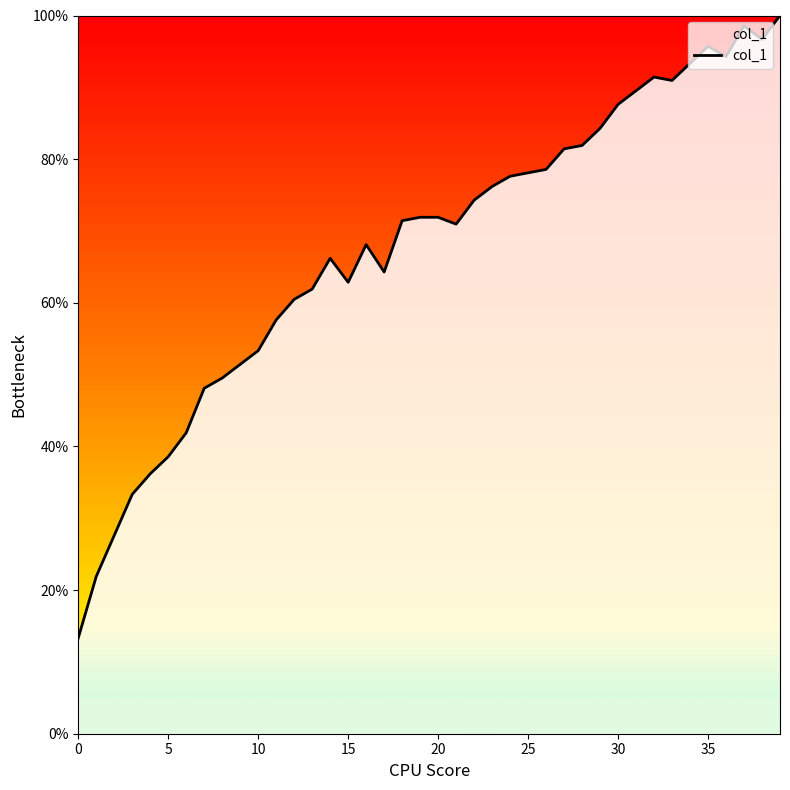

What is the difference between the maximum and minimum values?

86.7